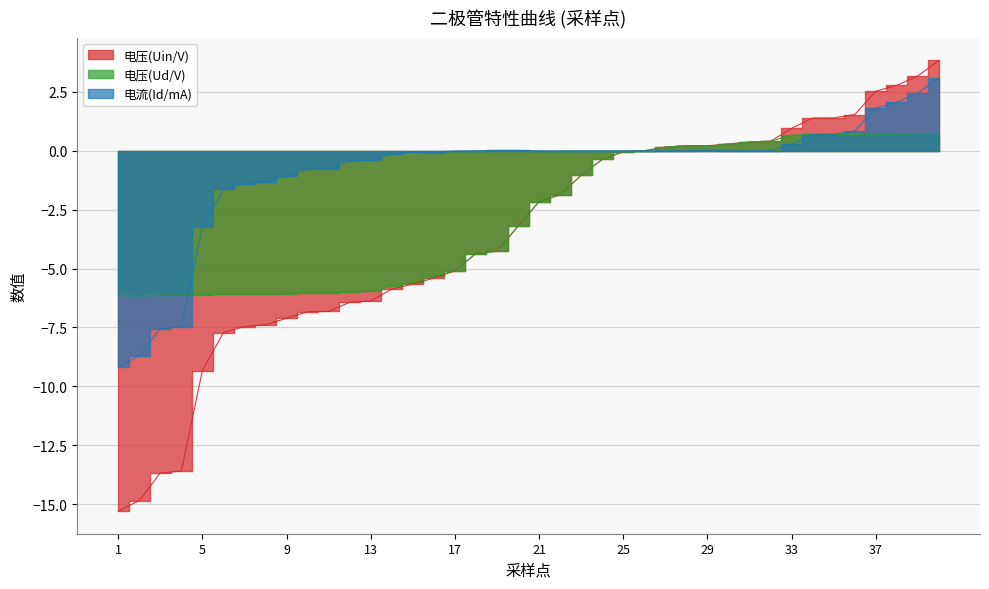

The value of 电压(Uin/V) at 22 is -1.3. True or false?

False